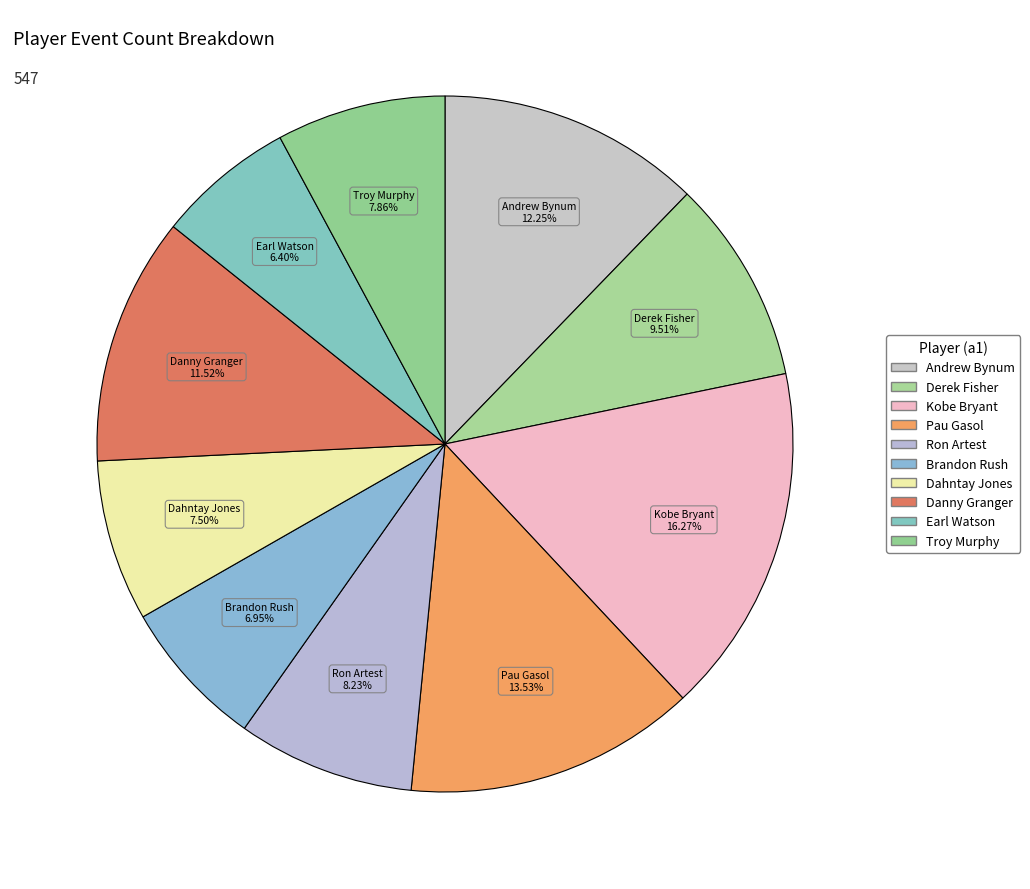

Count the number of slices in the pie.

10